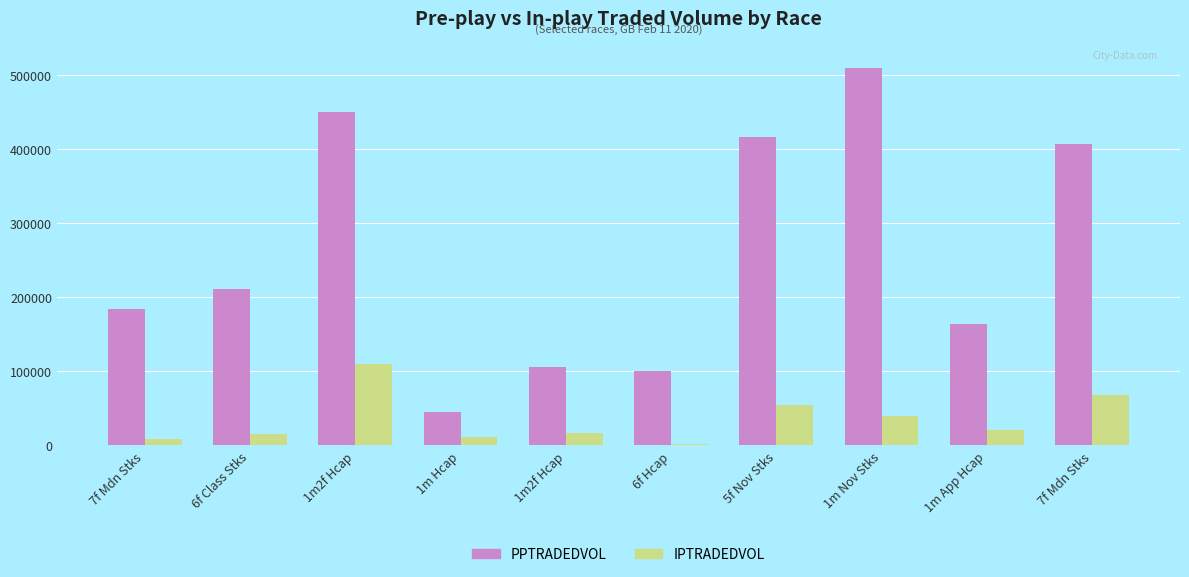

How many categories are shown in the chart?

10